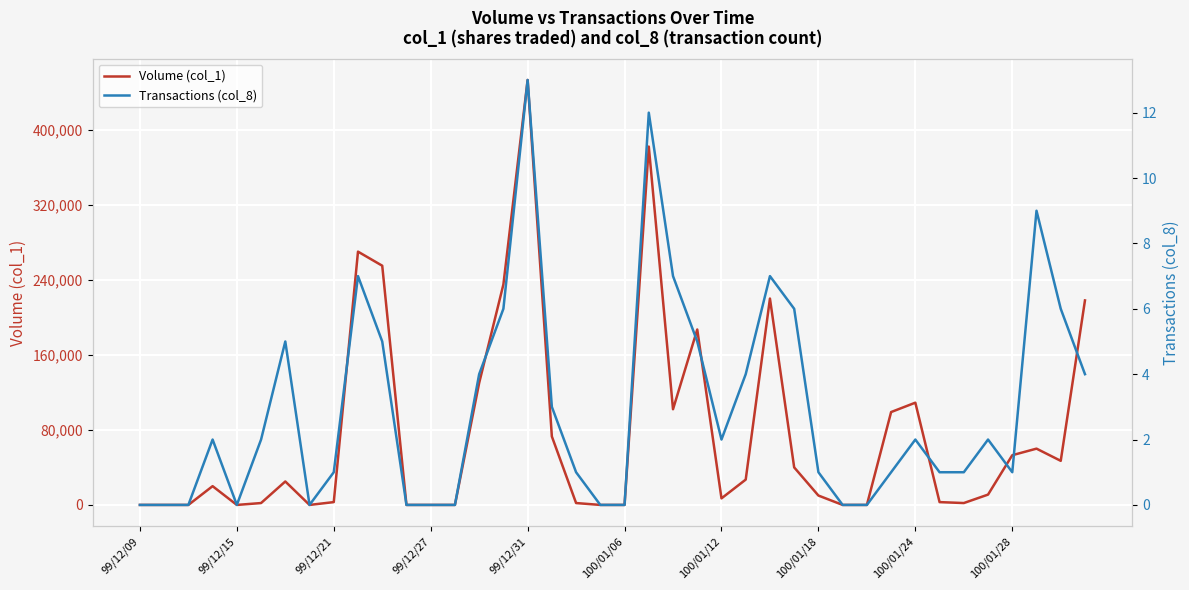

Which has a higher value, 14 or 25?

14